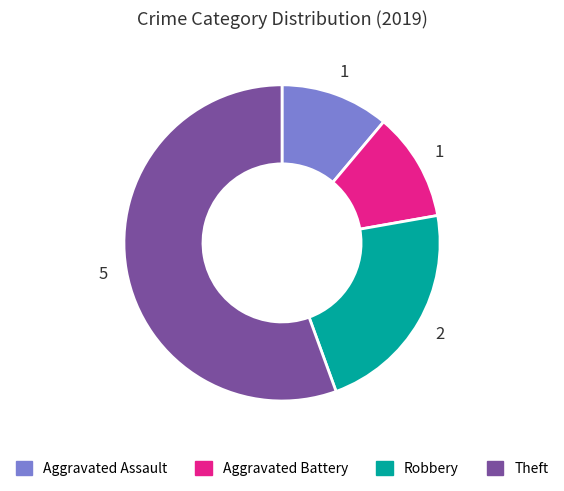

Between Theft and Robbery, which is larger?

Theft